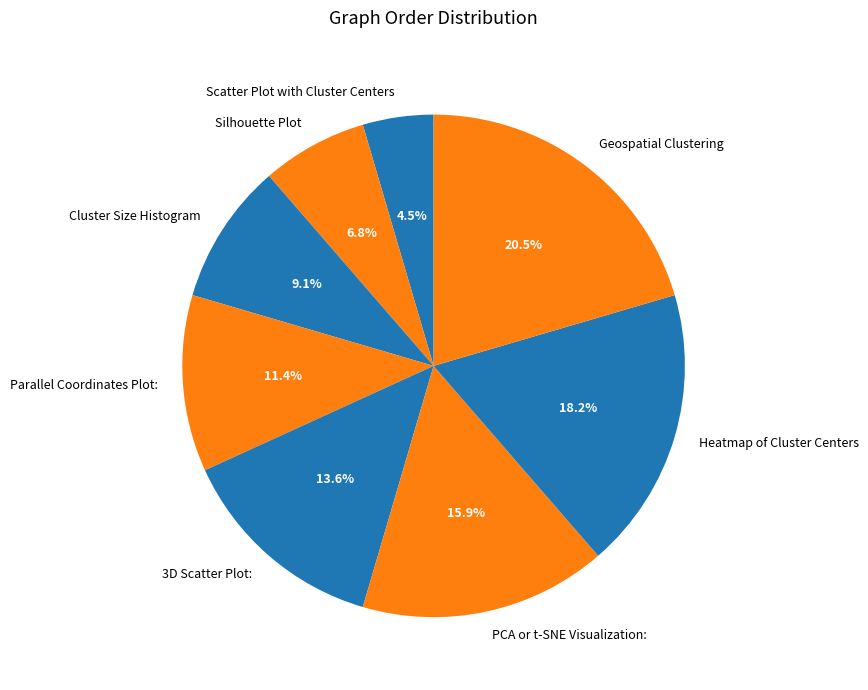

To the nearest percent, what is the combined percentage of Silhouette Plot and Parallel Coordinates Plot:?

18%